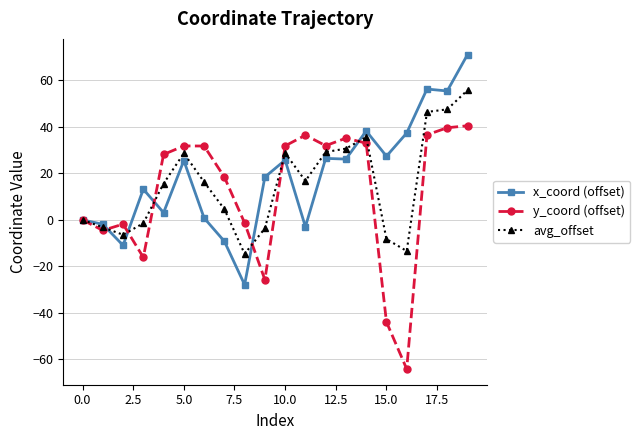

What is the maximum value for x_coord (offset)?

71.1